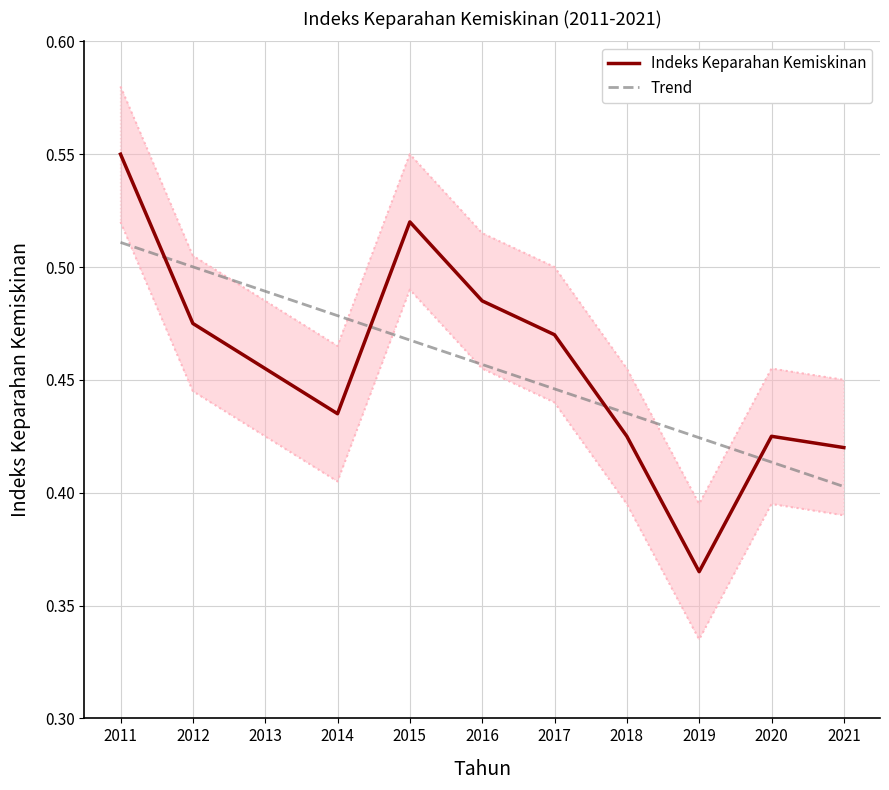

What is the value of the Trend point at the 5th from the left?

0.5